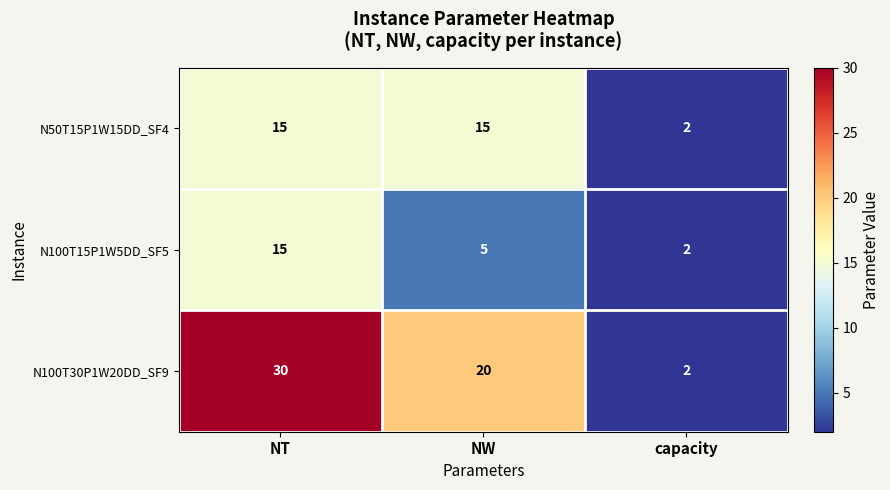

List the series in order of their overall mean, highest first.

N100T30P1W20DD_SF9, N50T15P1W15DD_SF4, N100T15P1W5DD_SF5